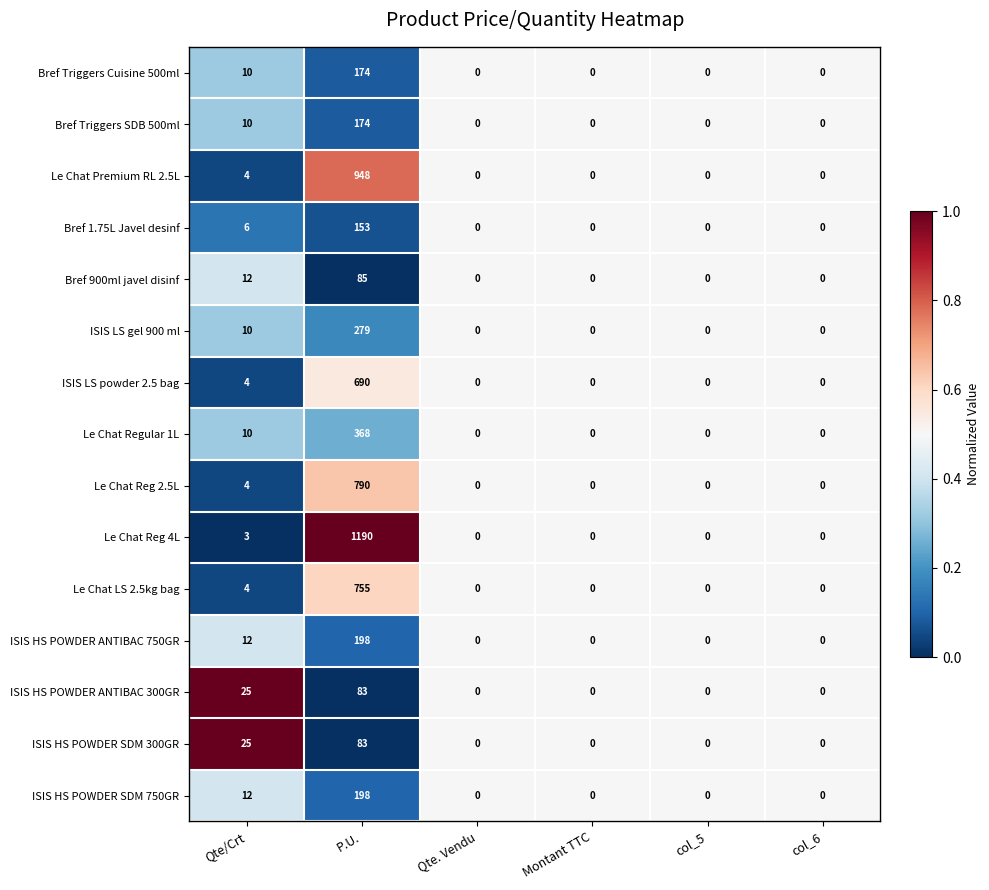

Which series has the largest range (max minus min)?

Le Chat Reg 4L